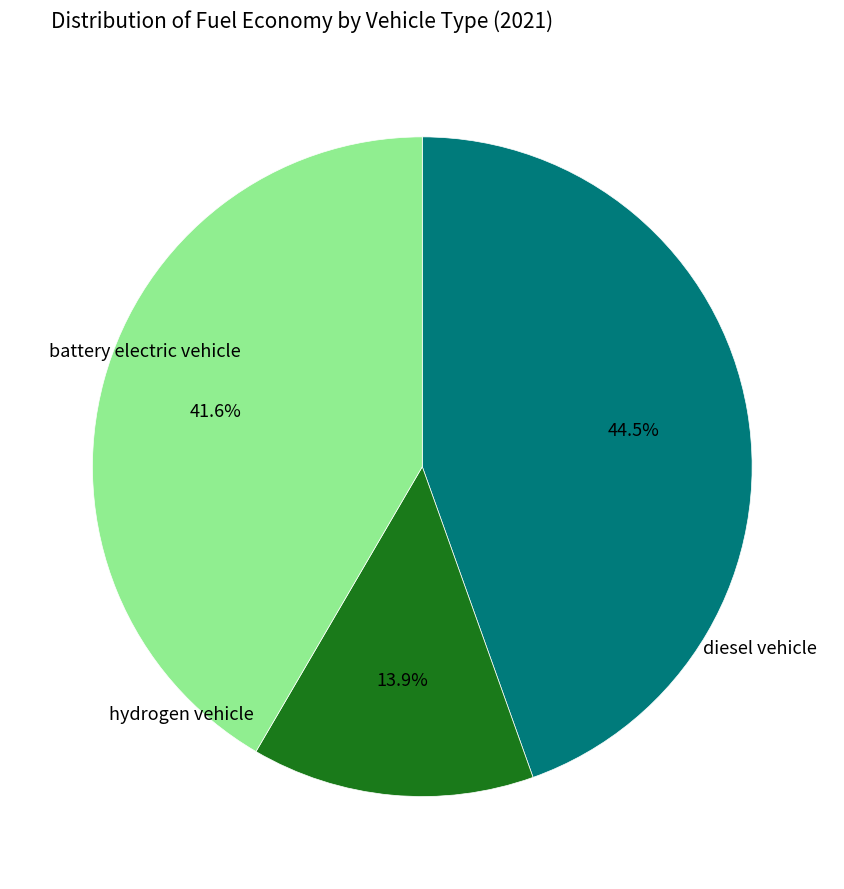

To the nearest percent, what portion does hydrogen vehicle represent?

42%